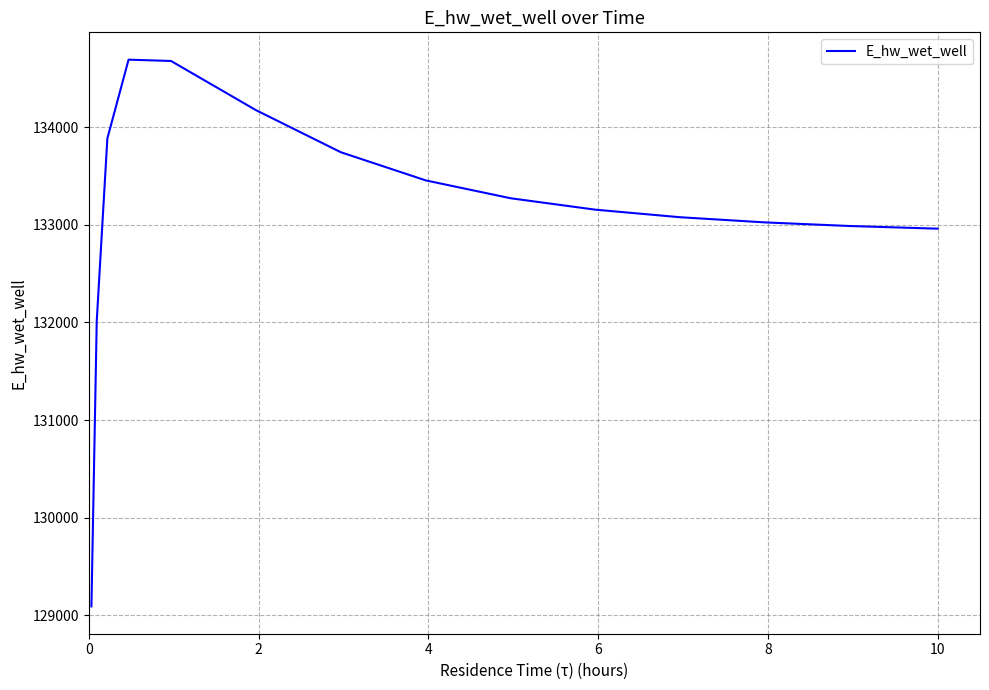

How many lines are shown in the chart?

1